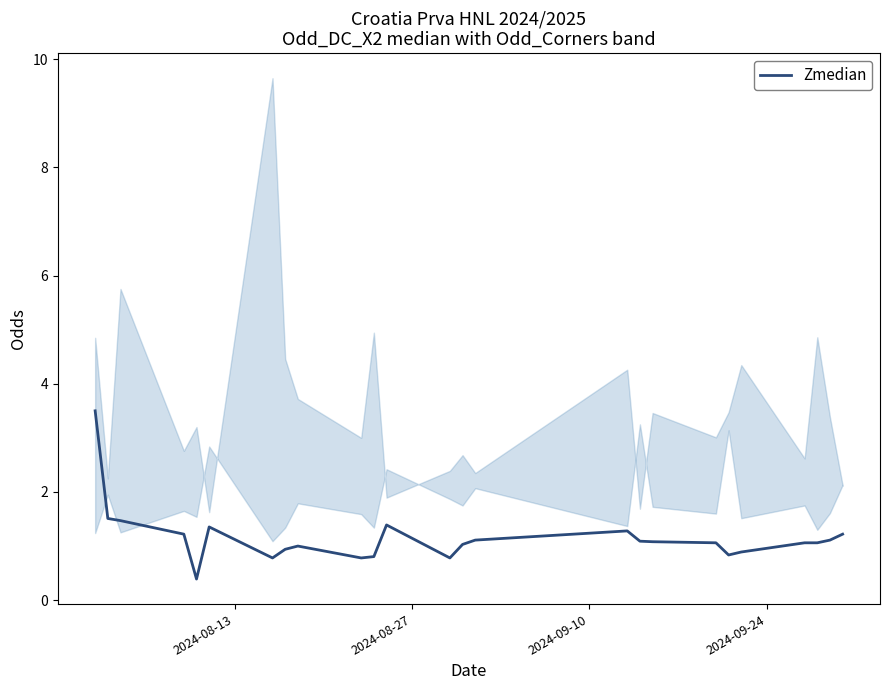

What is the difference between the maximum and minimum values?

3.1